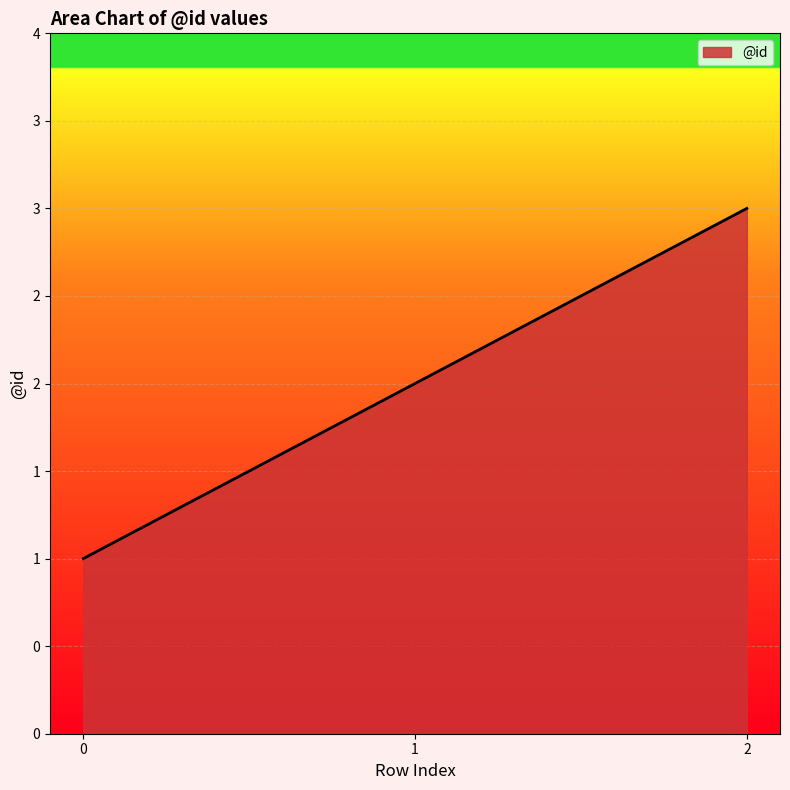

List the labels in order of value, smallest first.

0, 1, 2